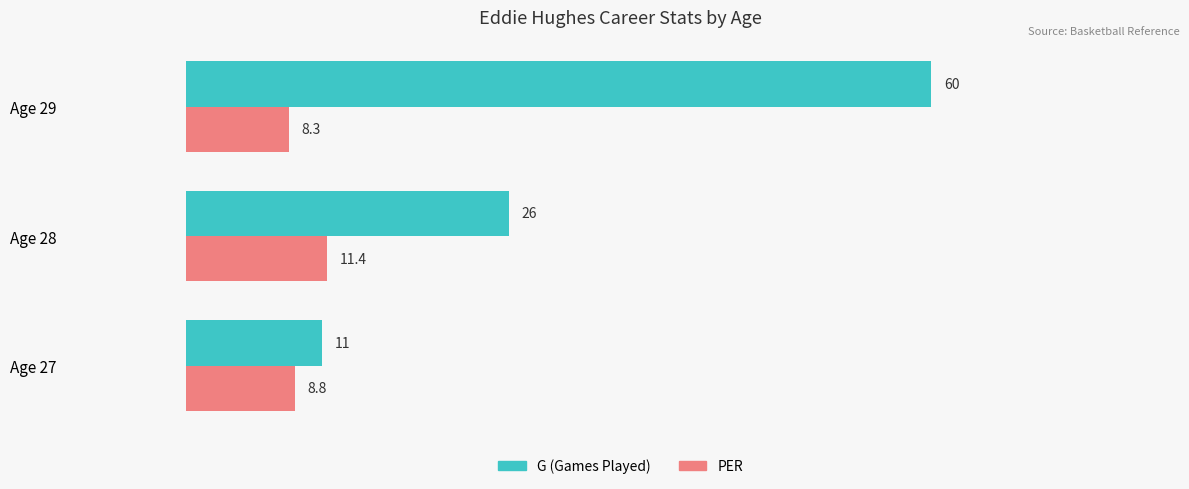

The PER series shows 13.5 at Age 29. True or false?

False